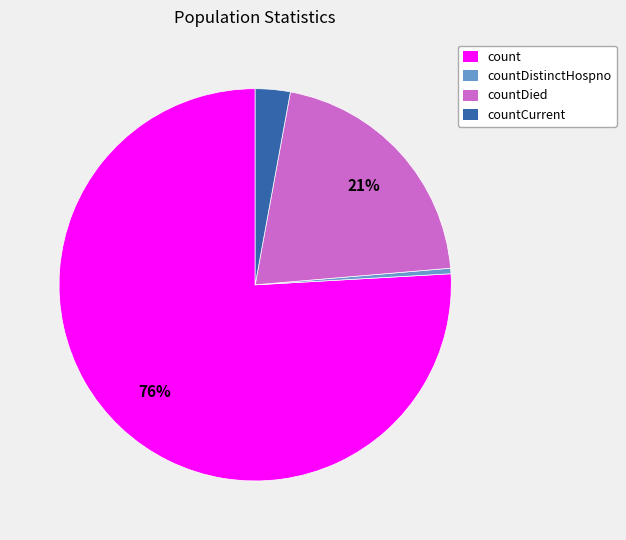

Rank the categories by value from lowest to highest.

countDistinctHospno, countCurrent, countDied, count